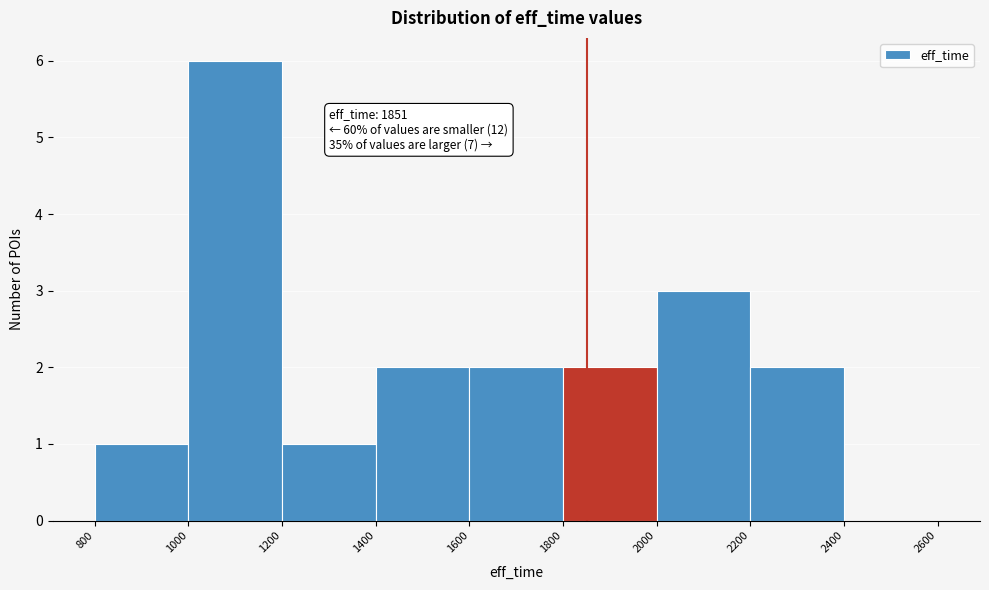

Which range on the x-axis has the tallest bar?

1000 to 1200